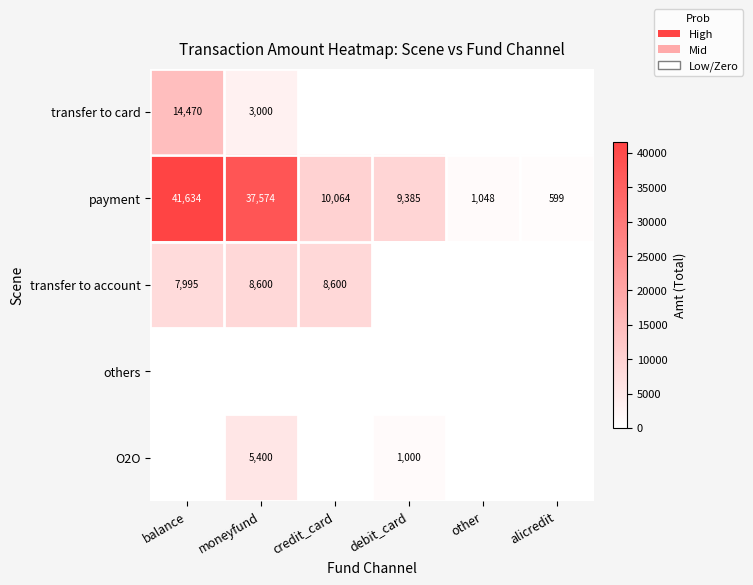

At which label does payment reach its peak?

balance